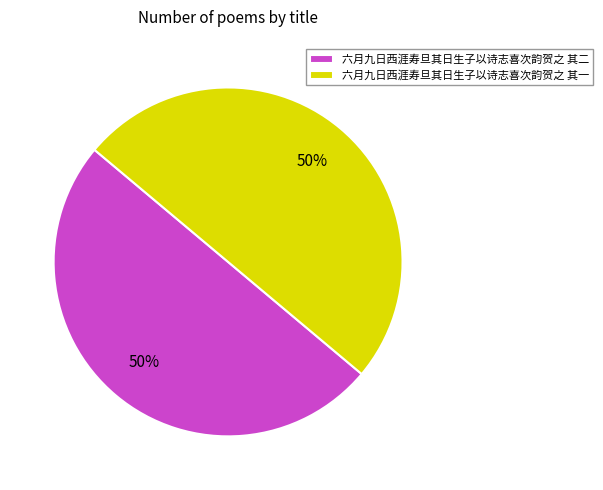

Is it true that 六月九日西涯寿旦其日生子以诗志喜次韵贺之 其一 is 50% of the pie?

True